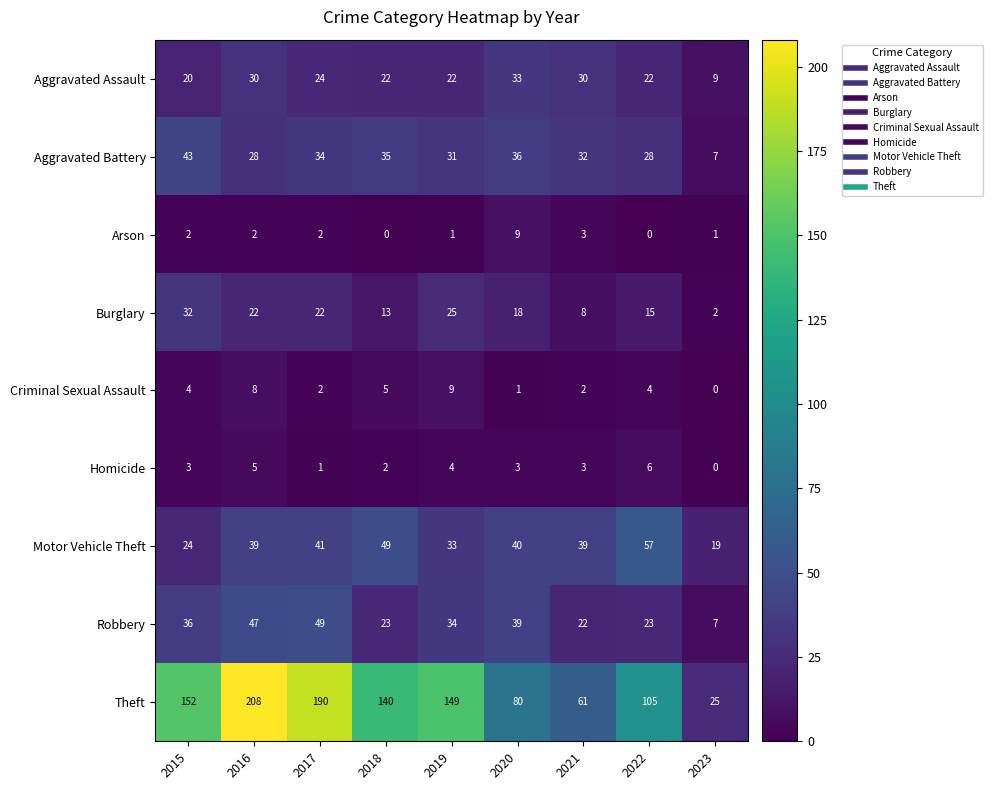

Where does the Aggravated Assault series first go above 22?

2016